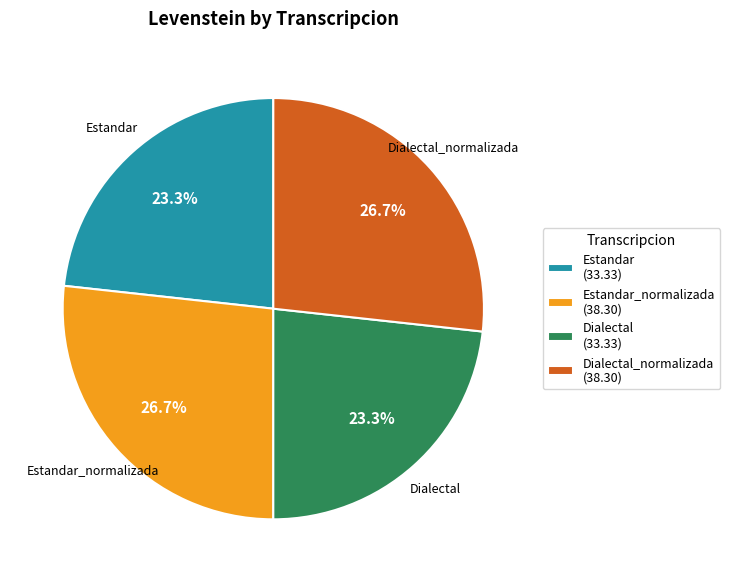

Does Estandar represent more than half of the total?

No